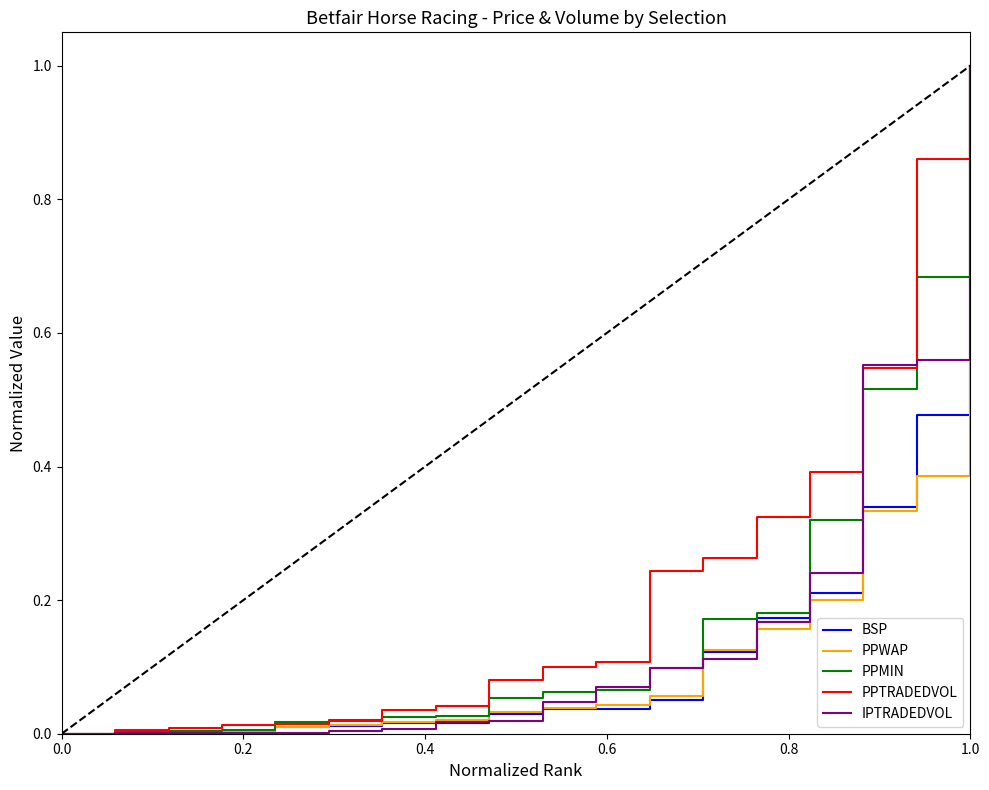

What is the highest value of the PPTRADEDVOL series?

1.0